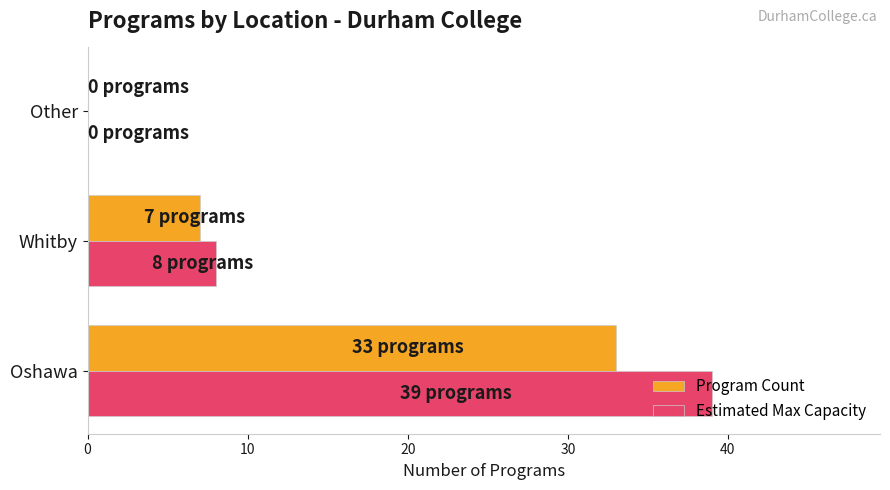

What are all the series names shown in the legend?

Program Count, Estimated Max Capacity